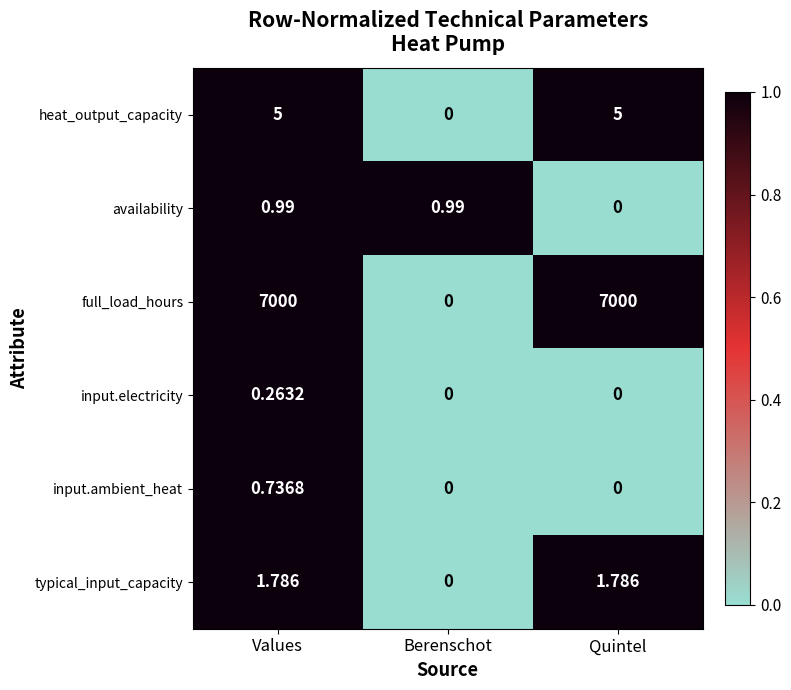

Which series changed the most between Values and Quintel?

availability